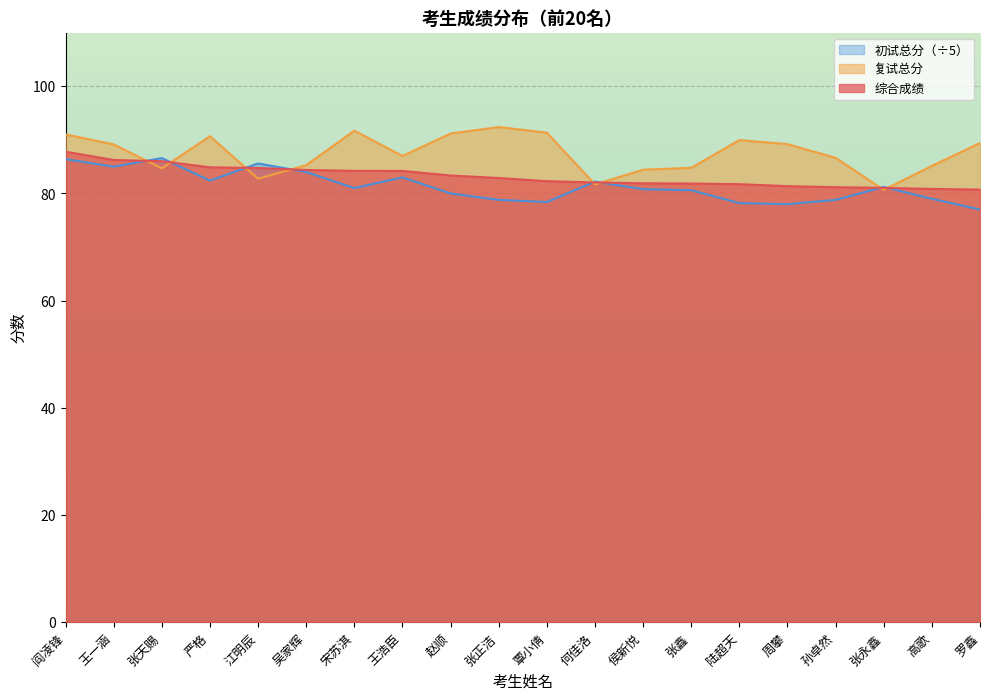

True or false: 综合成绩 and 初试总分 cross at least once.

True